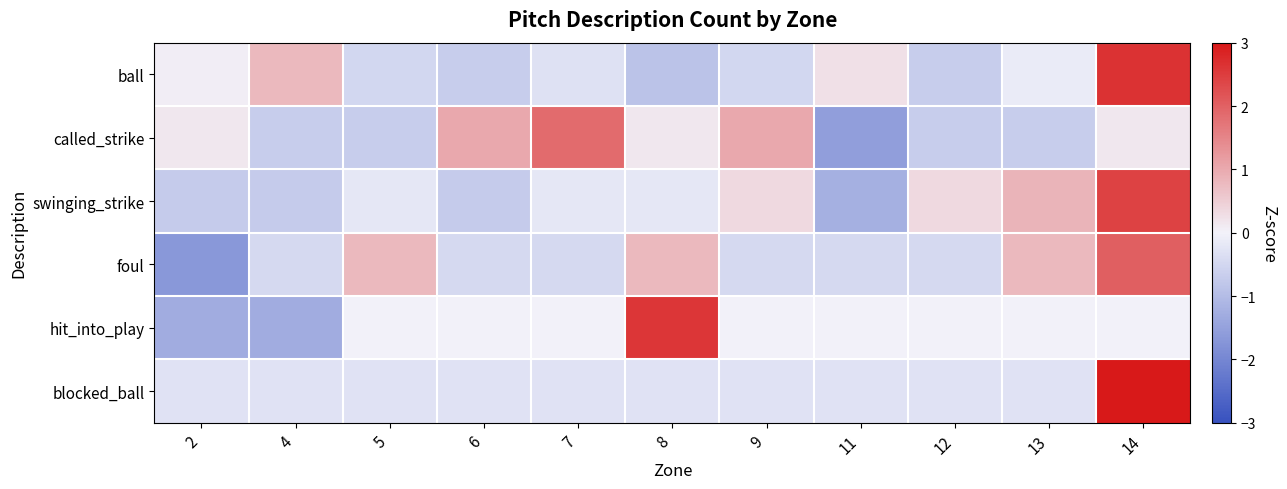

What is the difference between the highest and lowest values at 7?

2.3